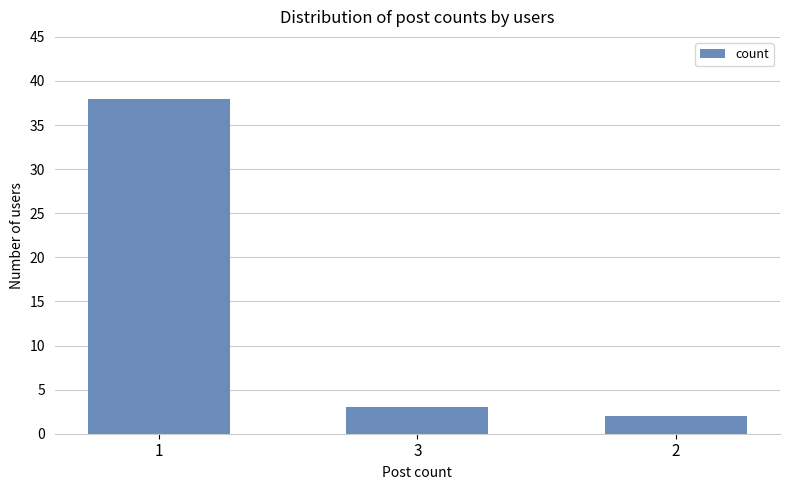

How many bars are there in total?

3